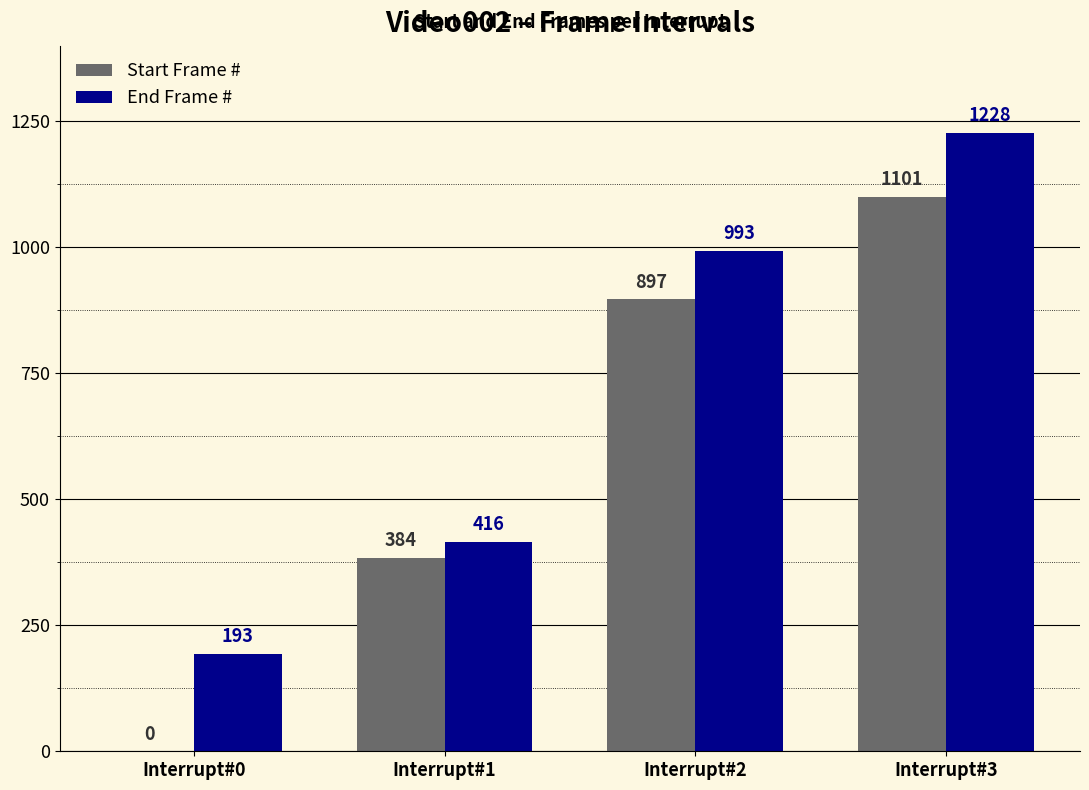

What is the total value across all series at Interrupt#3?

2329